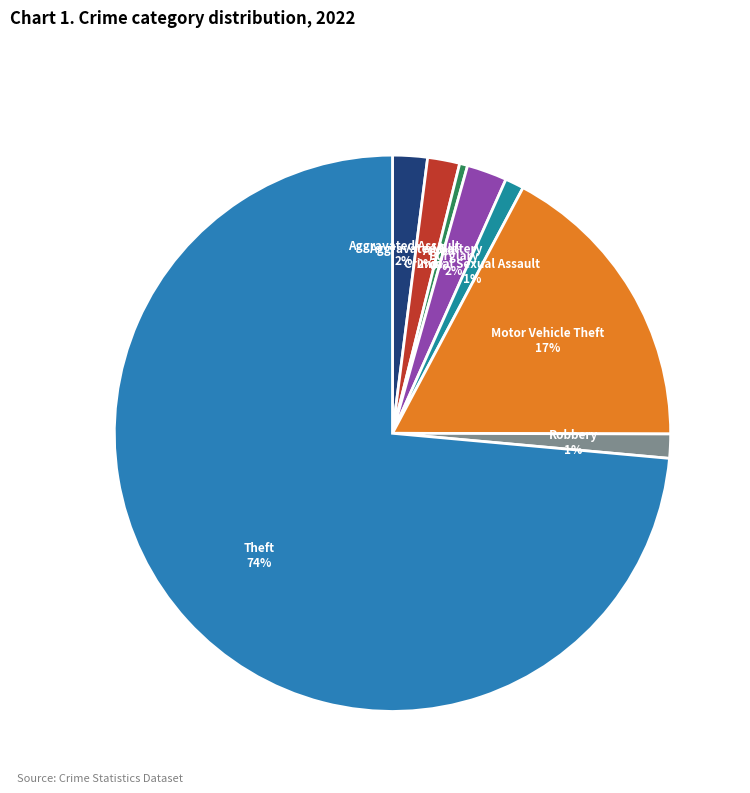

The Motor Vehicle Theft slice represents 17% of the pie. True or false?

True